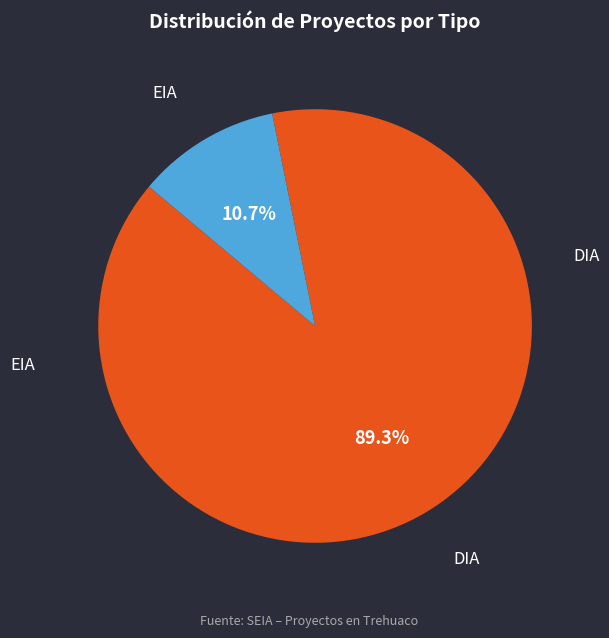

Which has a higher value, DIA or EIA?

DIA